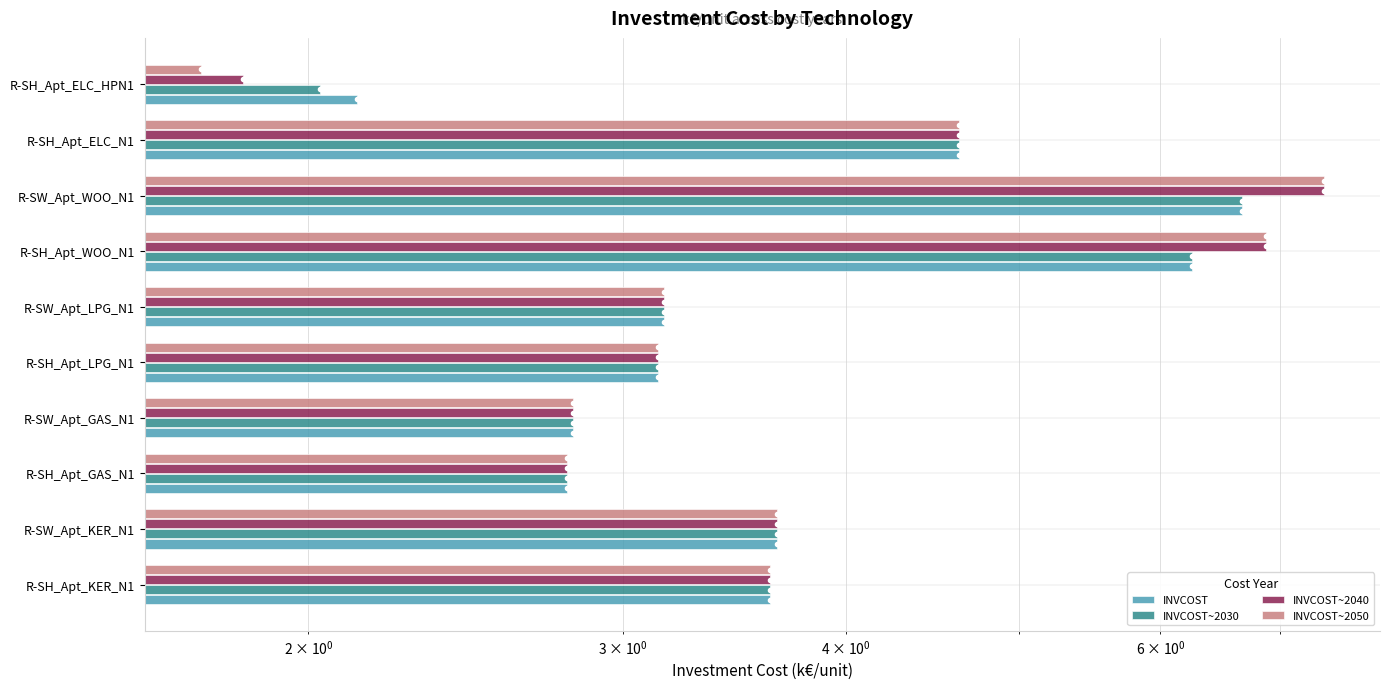

The INVCOST~2040 series shows 3.7 at R-SW_Apt_KER_N1. True or false?

True